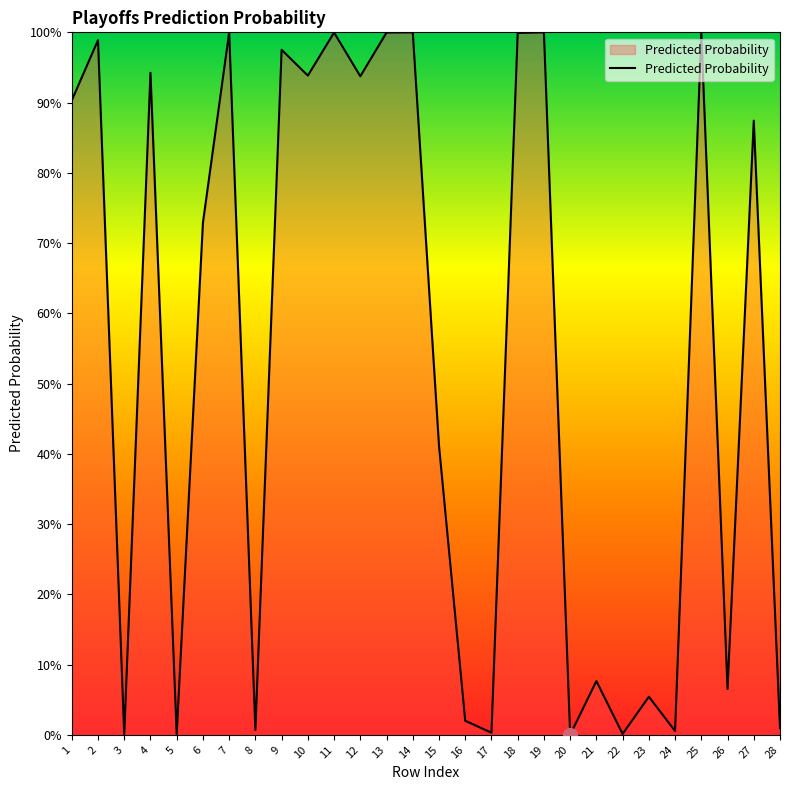

Does the chart have visible grid lines?

No